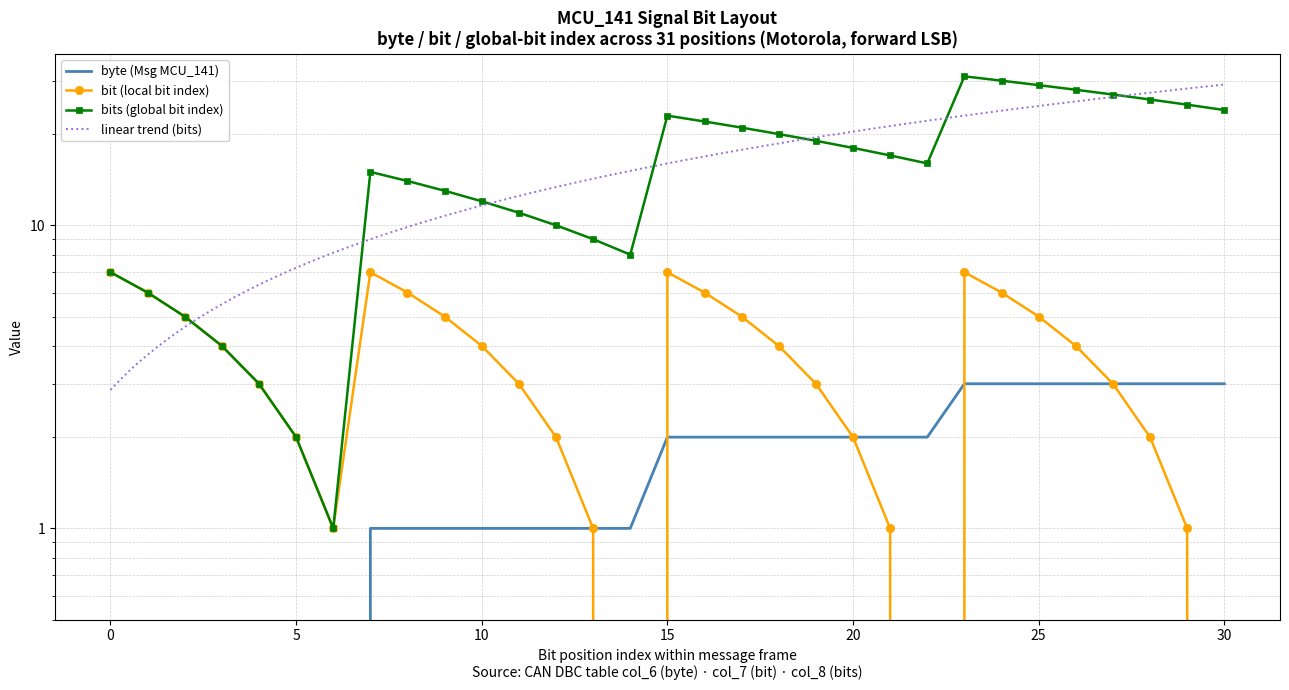

What is the sum of the bit values at 25 and 3?

9